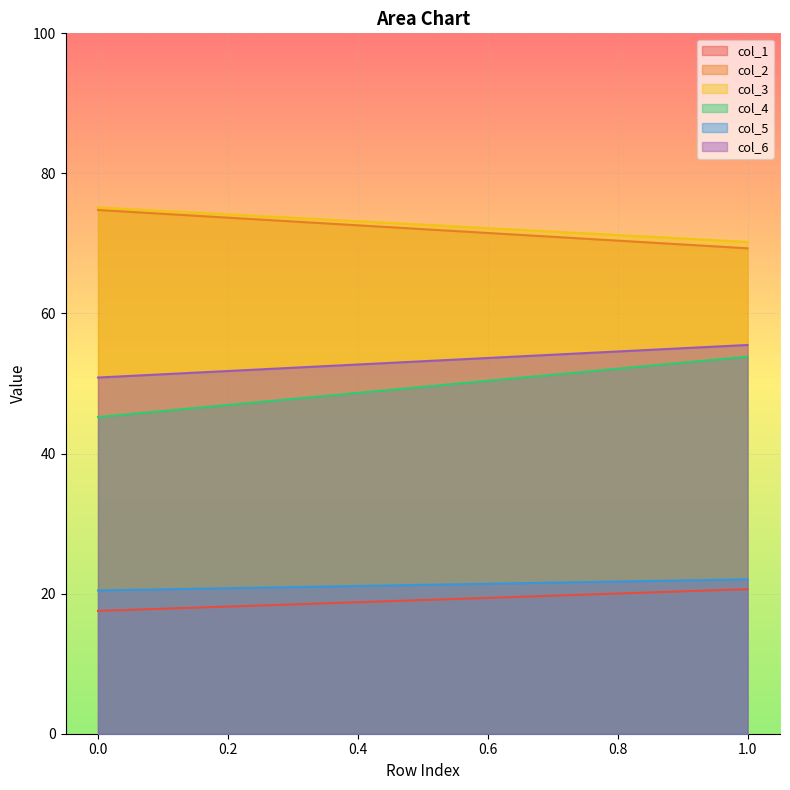

Which series has the largest total across all categories?

col_3